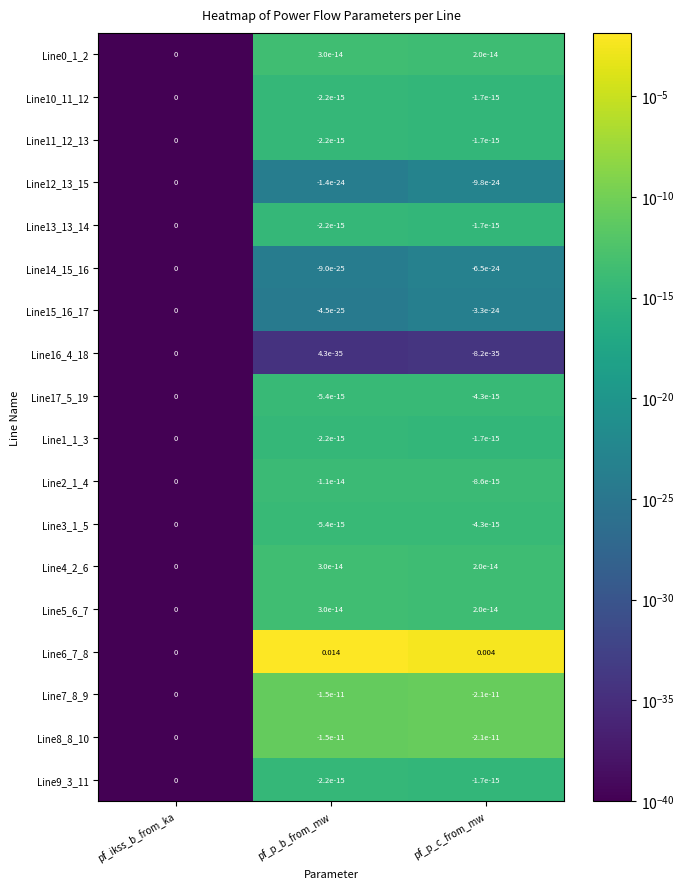

Which series changed the most between pf_ikss_b_from_ka and pf_p_b_from_mw?

Line6_7_8